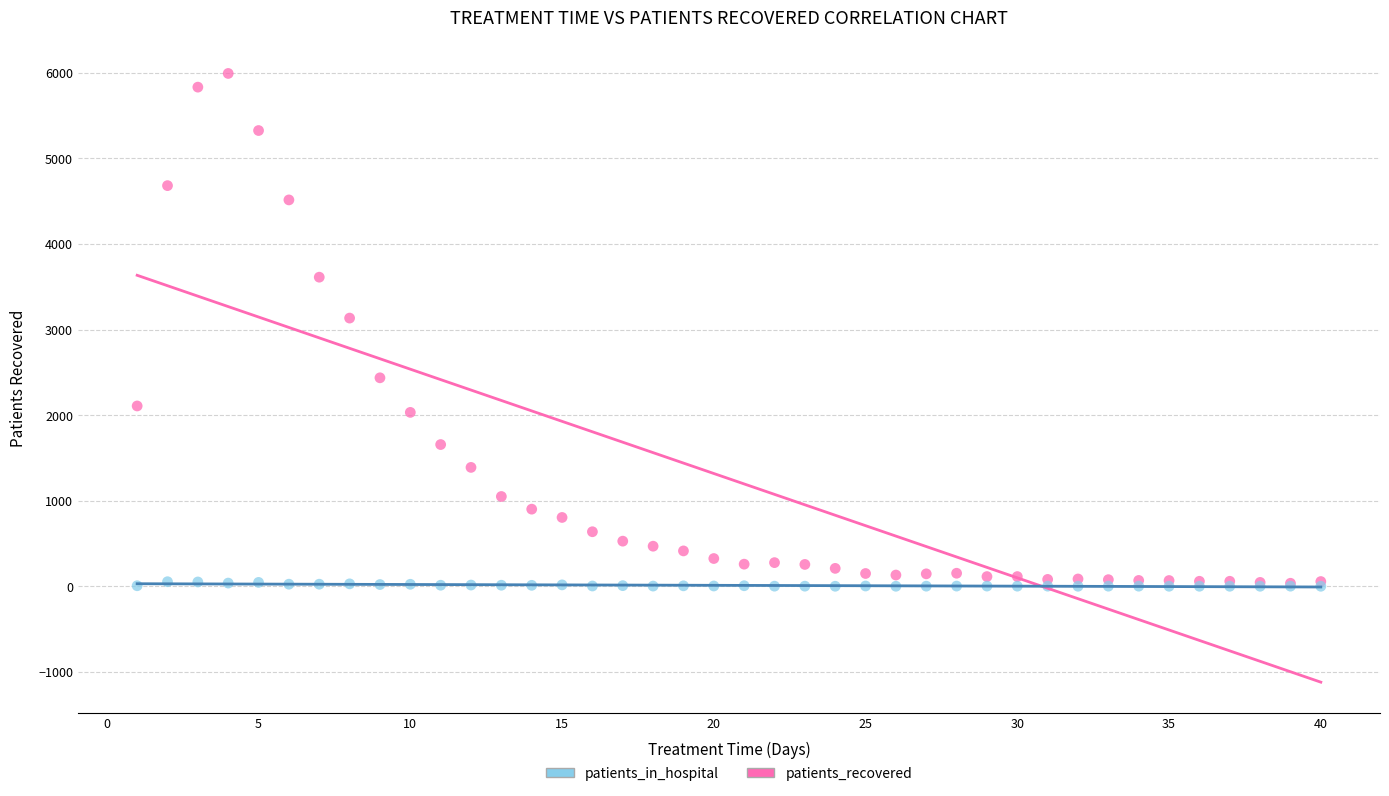

Which series has the widest spread of Y values?

patients_recovered